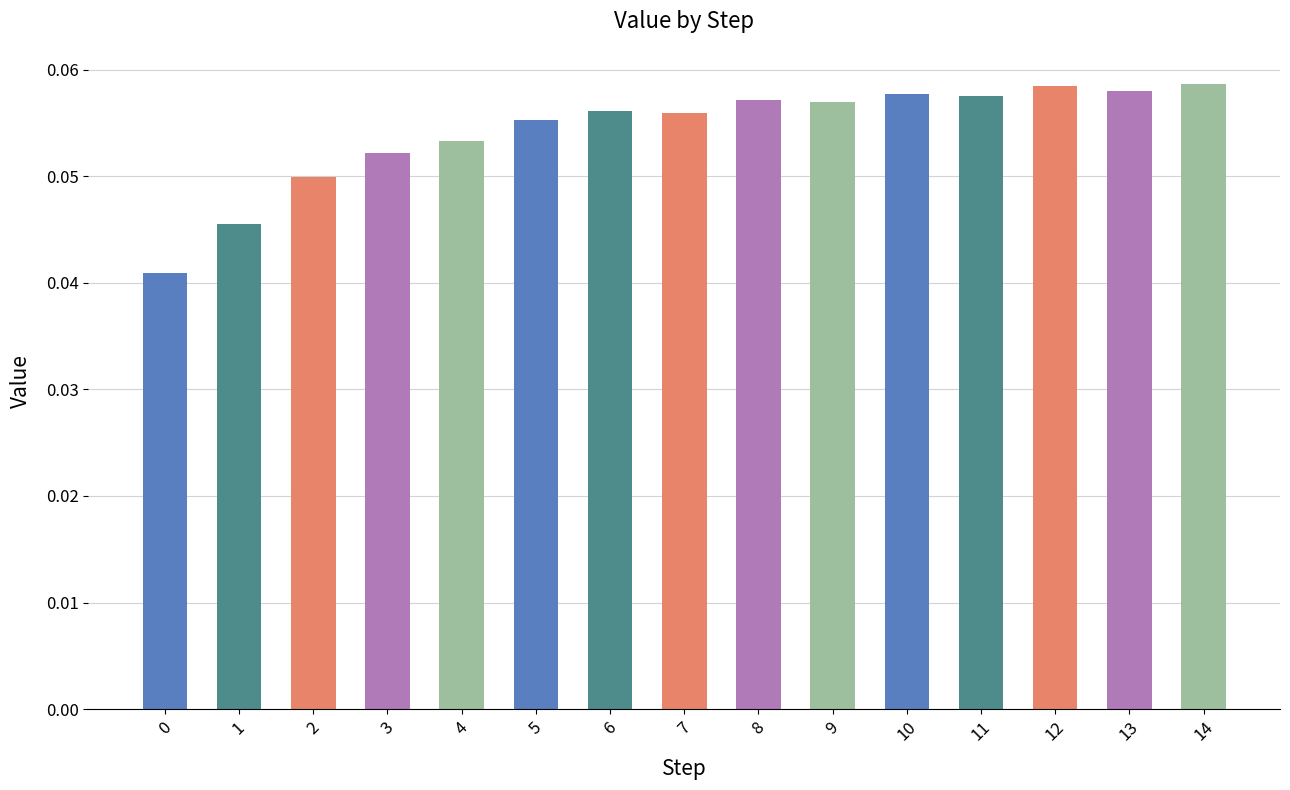

How many values are between 0 and 1?

15